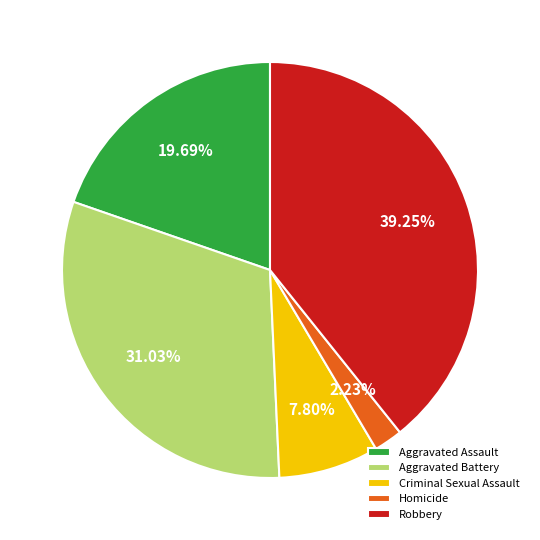

To the nearest percent, what is the average slice percentage?

20%